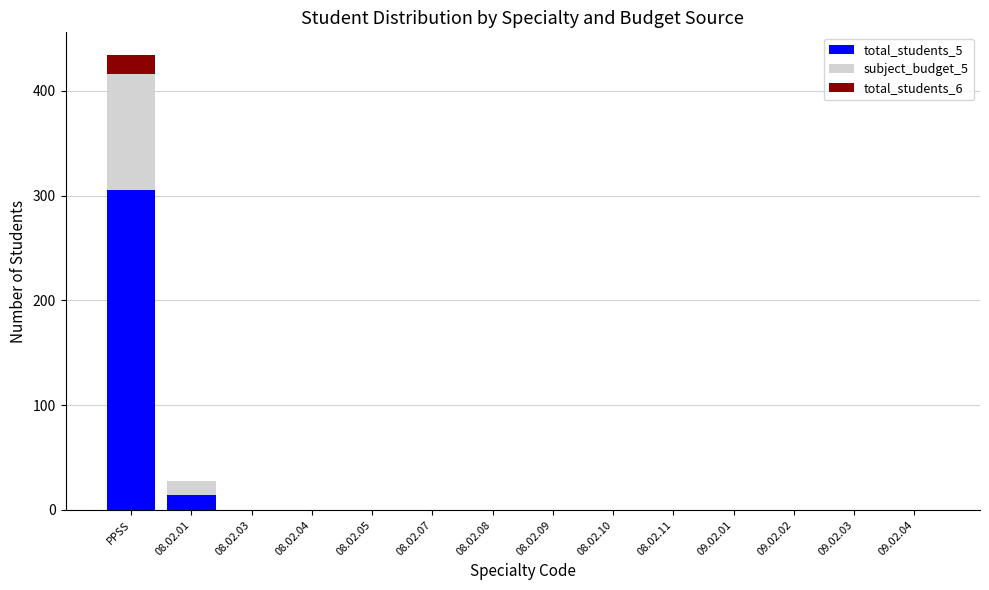

Is it true that total_students_5 equals 111 at 08.02.11?

False